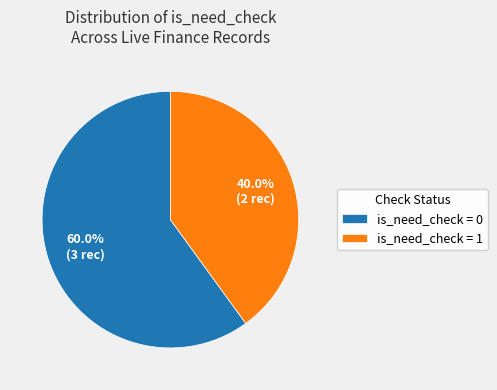

Count the number of slices in the pie.

2